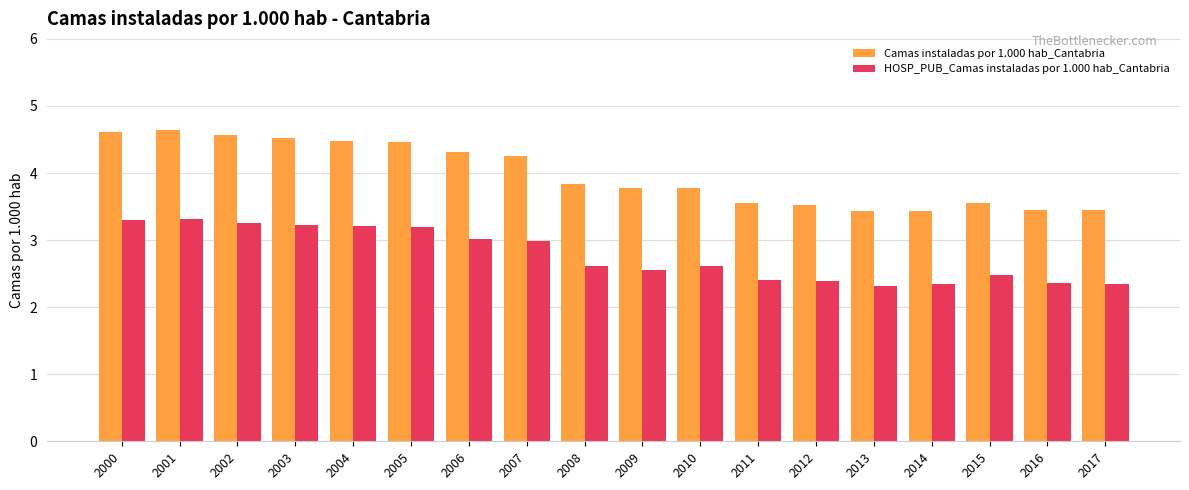

What is the value of the HOSP_PUB_Camas instaladas por 1.000 hab_Cantabria bar at the 14th from the left?

2.3